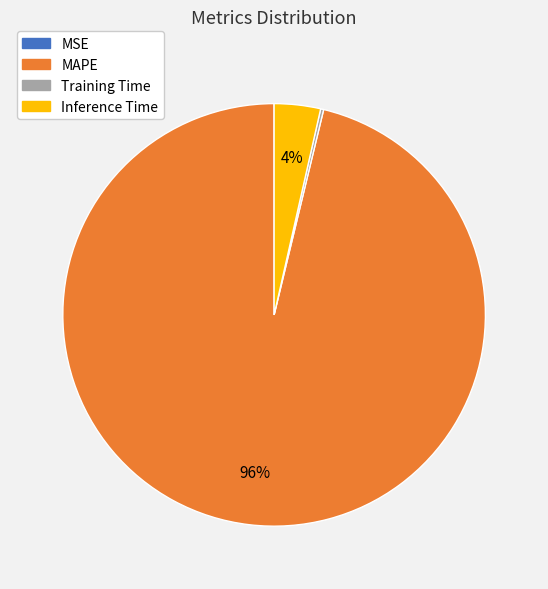

Is there a majority slice in this chart?

Yes